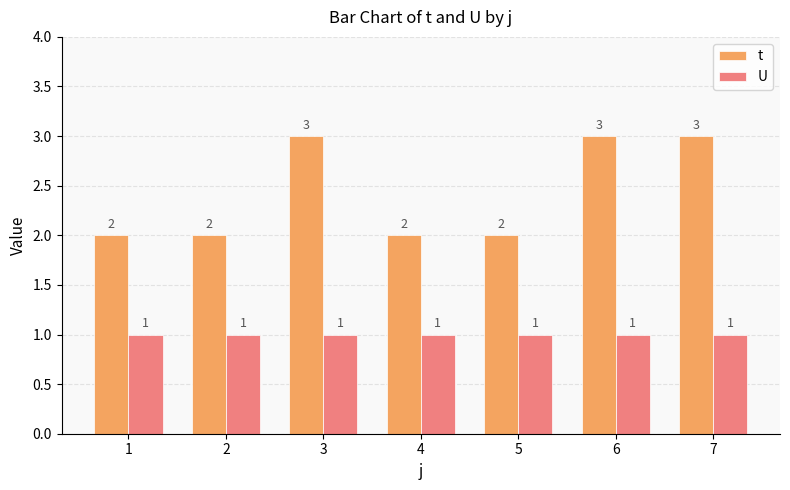

How many bars are there in each group?

2